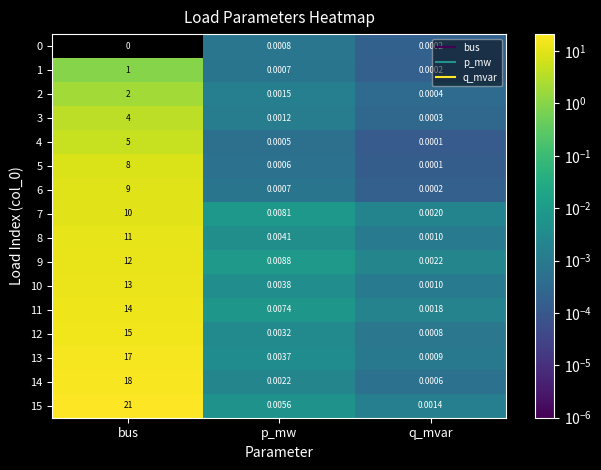

At which label is 10 closest to 6?

p_mw